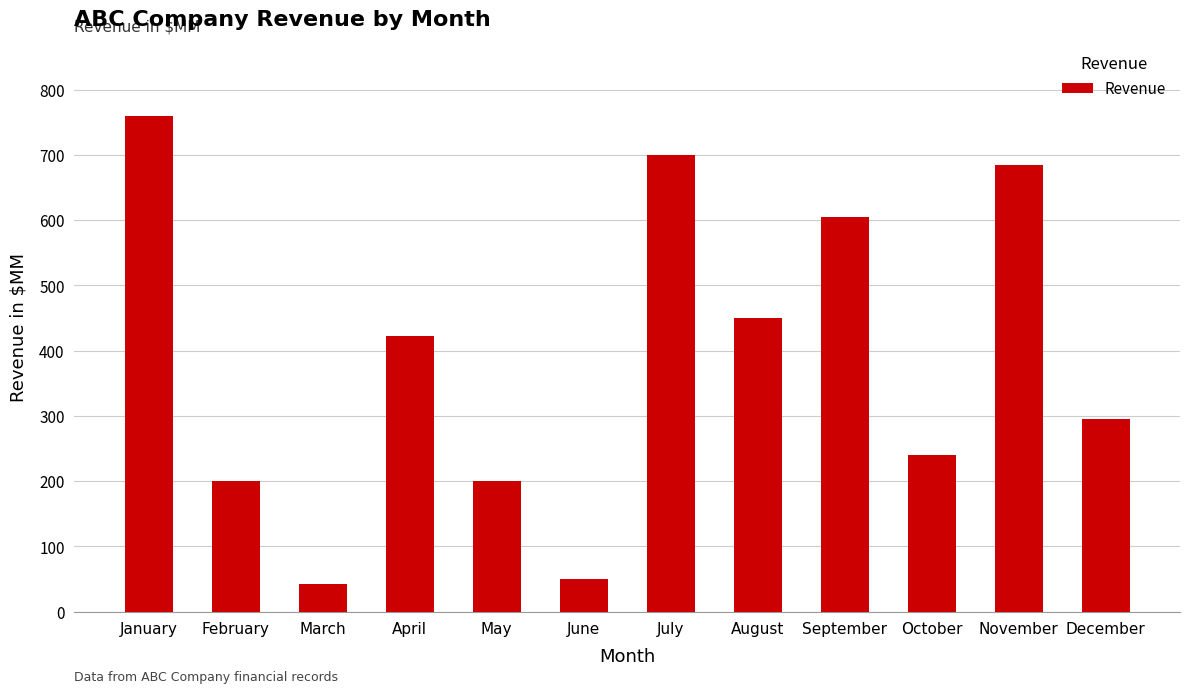

Are the bars horizontal?

No